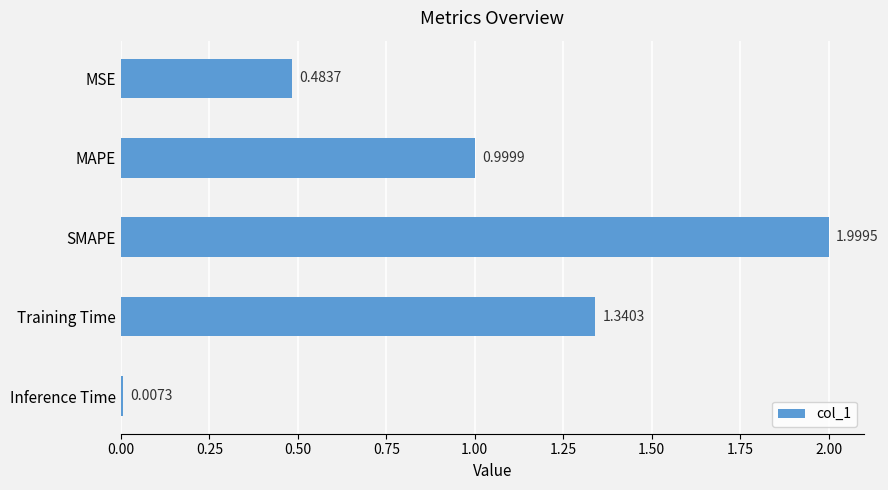

What is the change in value from MAPE to Inference Time?

-1.0